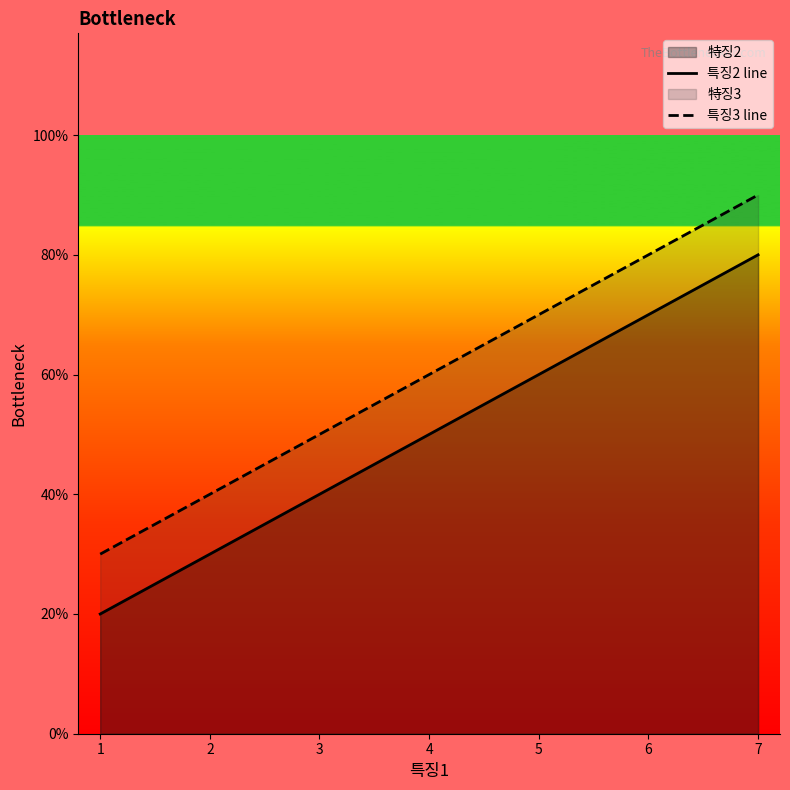

Does the chart display data point markers on the line(s)?

No